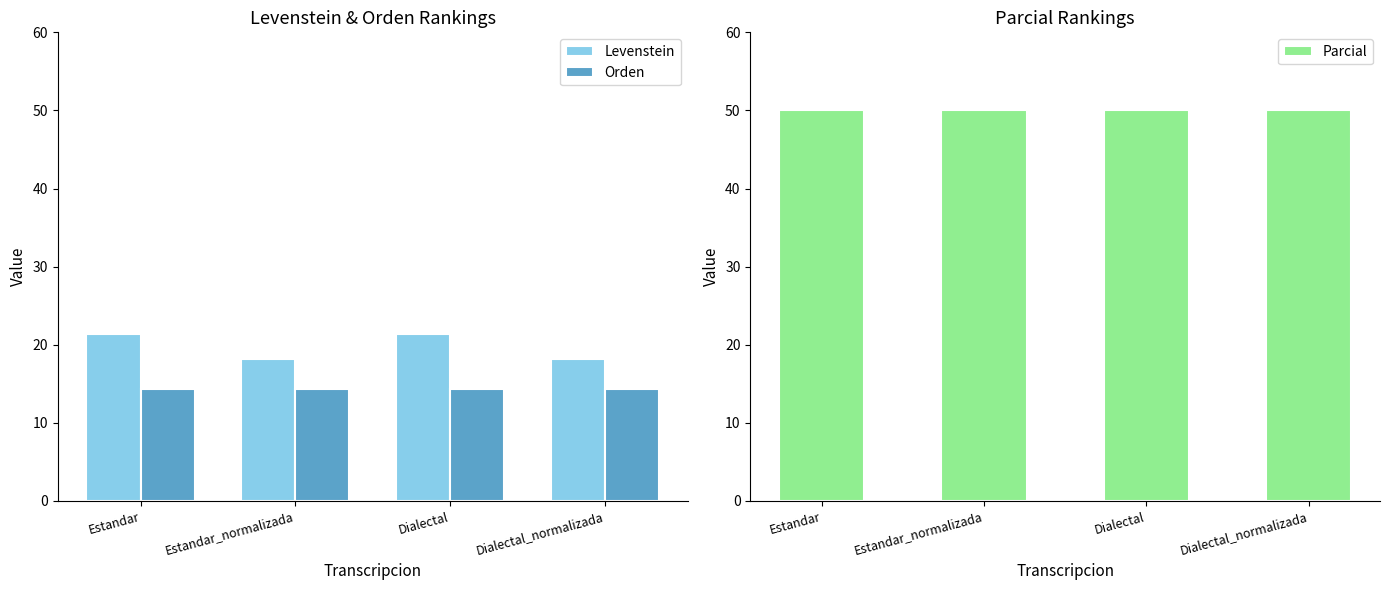

Which has a higher value, Dialectal_normalizada or Dialectal?

Dialectal